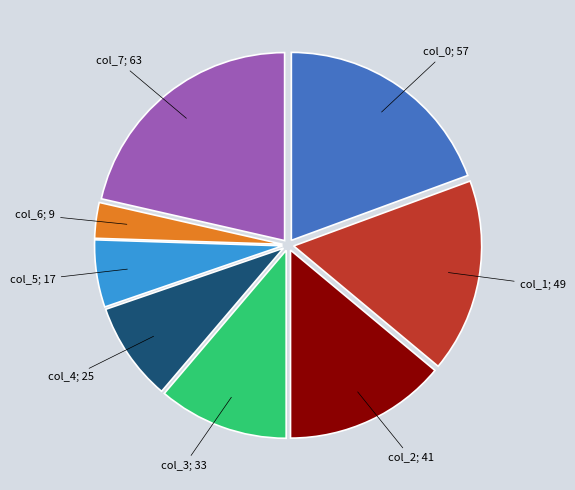

The col_5 slice represents 14% of the pie. True or false?

False